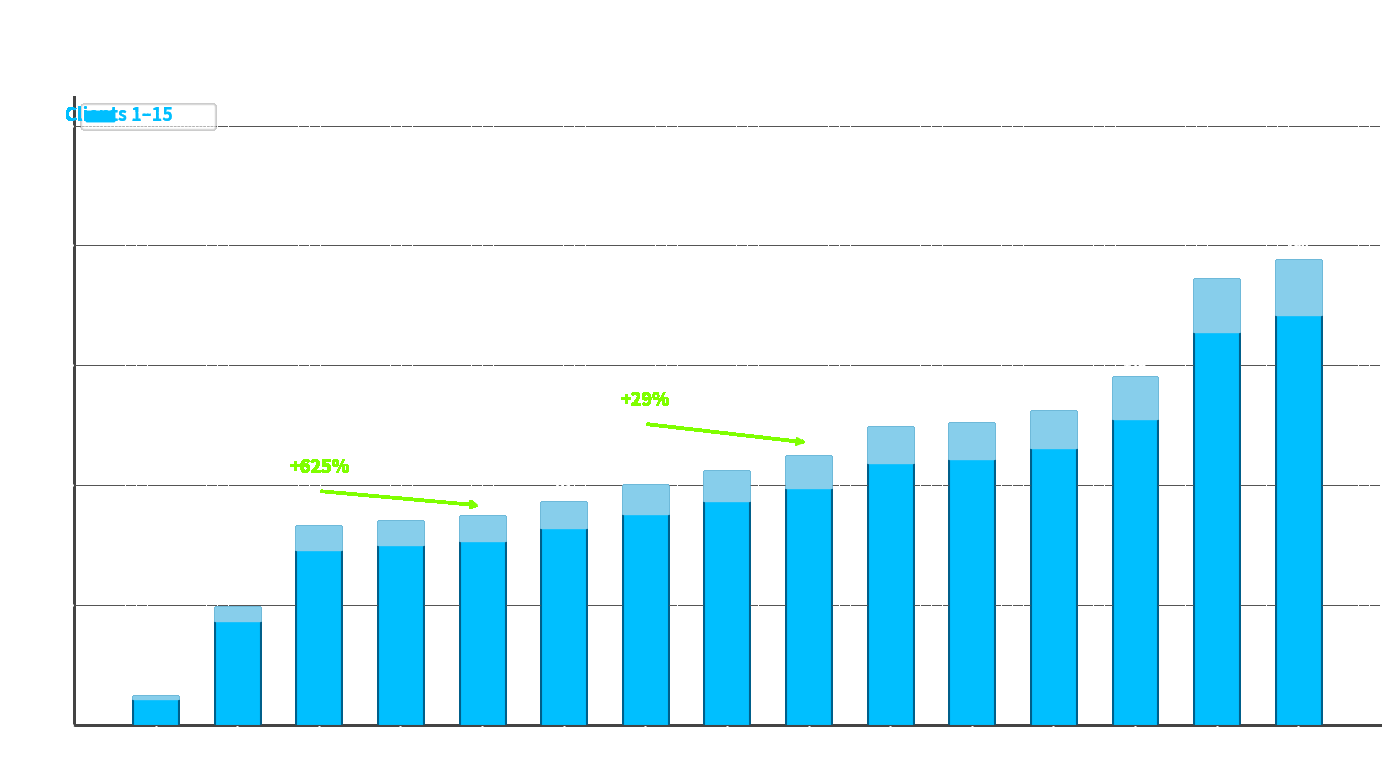

What is the ratio of the value at Client 1 to the value at Client 10?

0.1